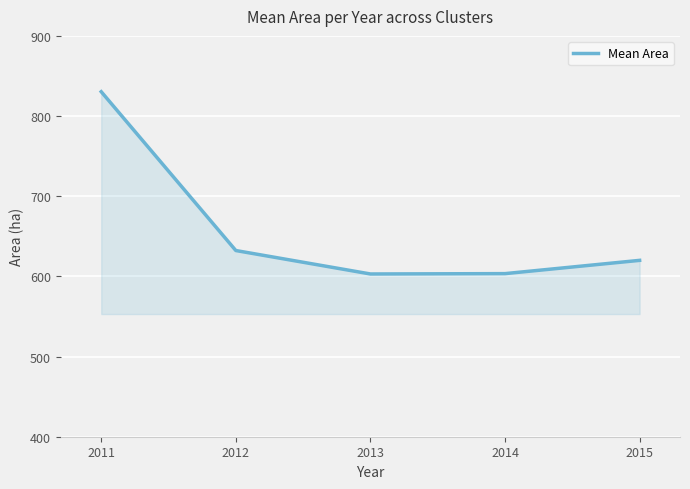

Which label corresponds to the largest value in the chart?

2011